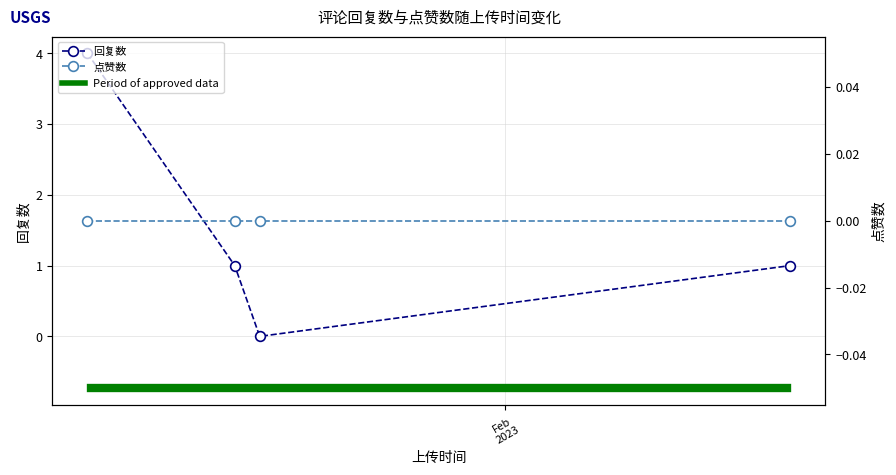

What is the average value?

2